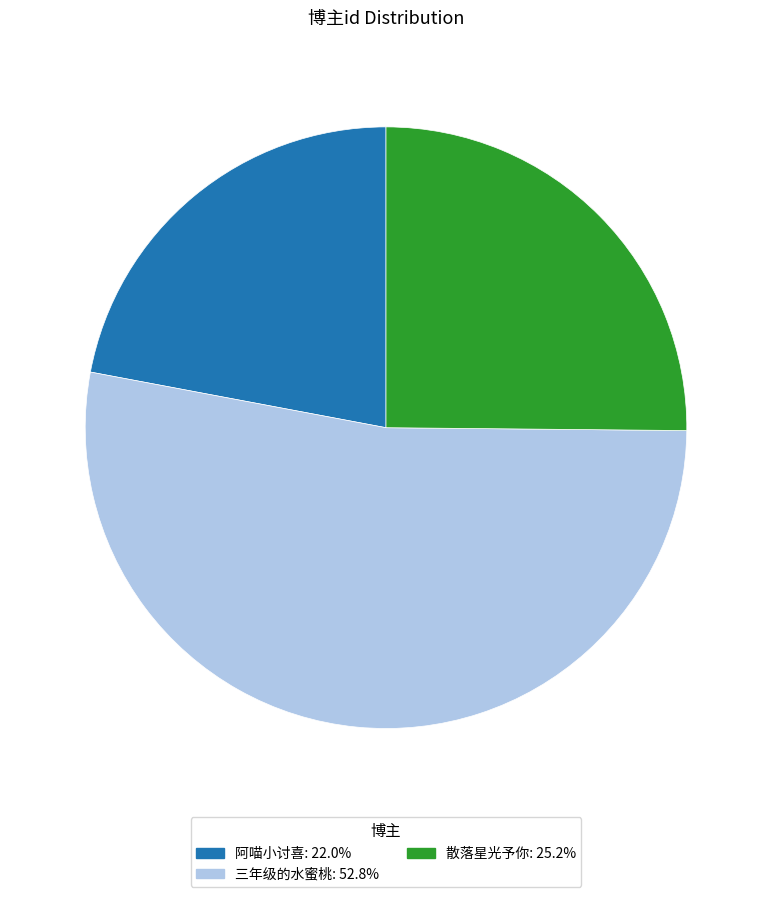

Is the sum of 阿喵小讨喜 and 三年级的水蜜桃 greater than half?

Yes